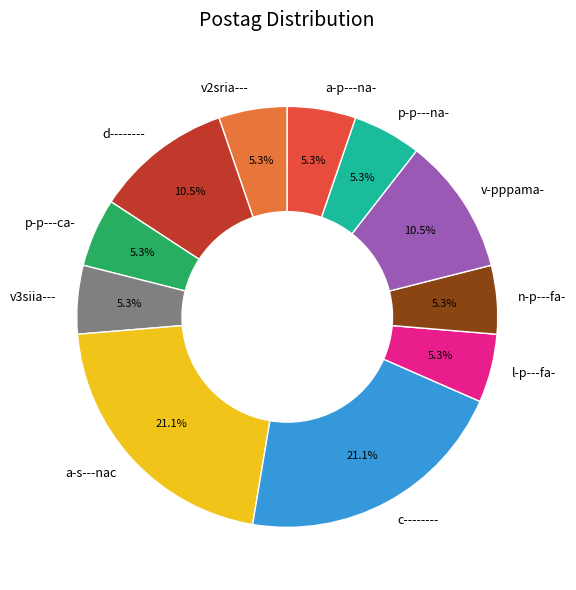

What percentage is NOT represented by v-pppama-?

89.5%